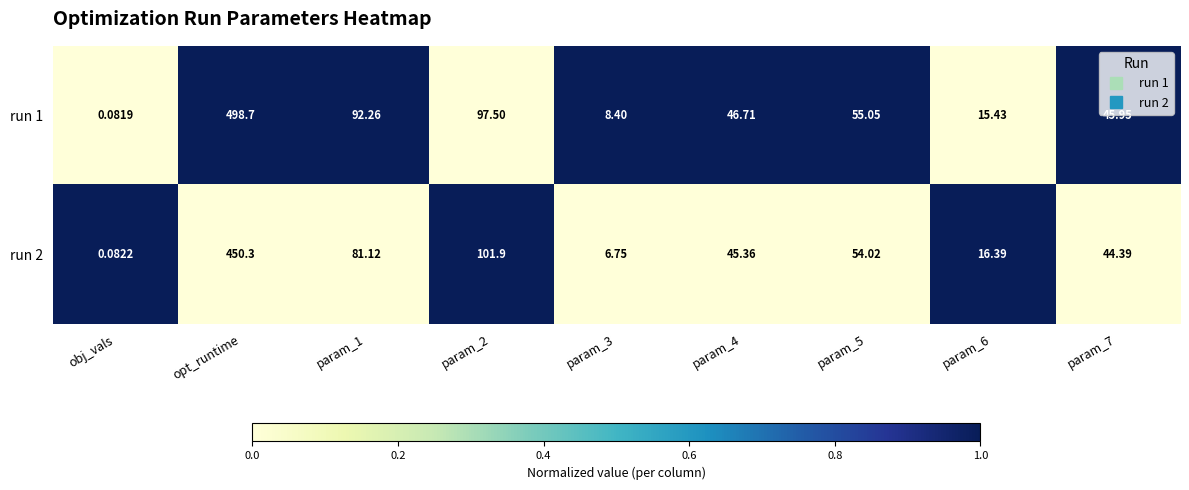

Is the value of run 2 at param_4 greater than the value of run 1 at param_7?

No